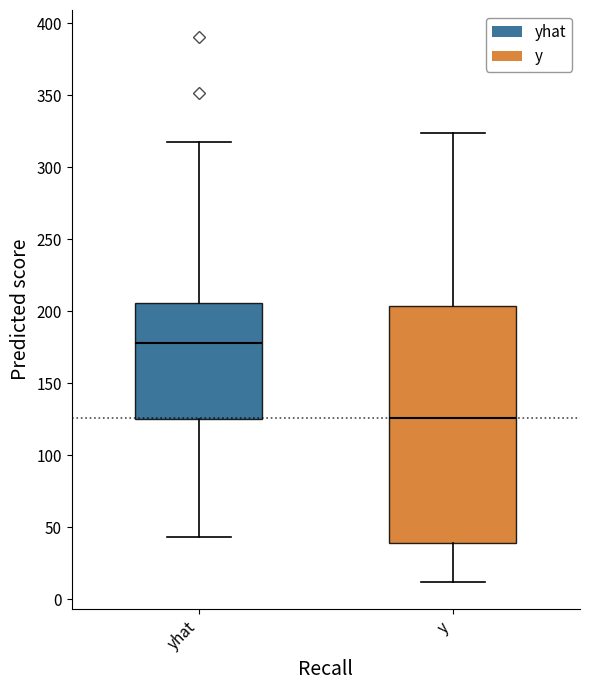

Which box is the tallest, from its lower edge to its upper edge?

y